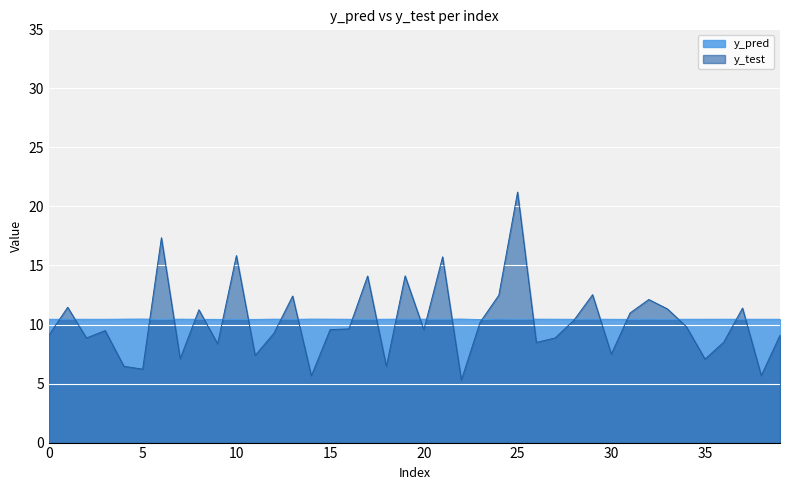

List the series in order of their peak value, lowest first.

y_pred, y_test